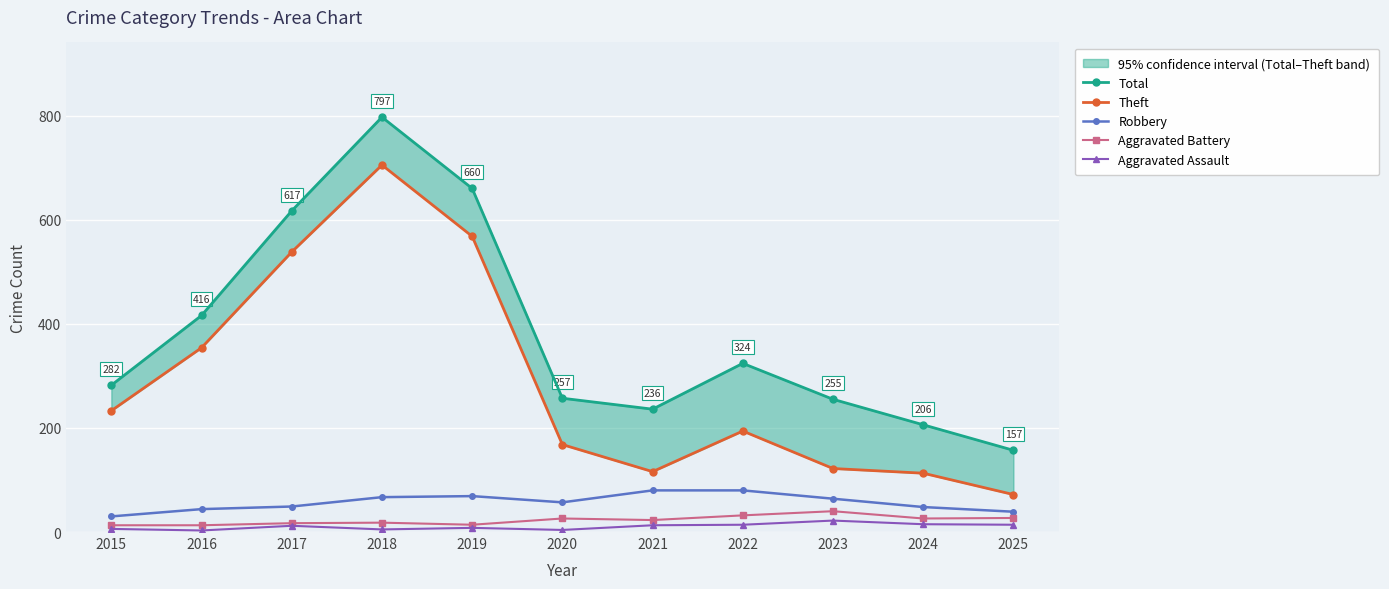

Reading left to right, transcribe all the data shown in this chart.

Total: 282	416	617	797	660	257	236	324	255	206	157
Theft: 233	354	538	705	568	168	116	194	122	113	72
Robbery: 30	44	49	67	69	57	80	80	64	48	39
Aggravated Battery: 13	13	17	18	14	26	23	32	40	26	27
Aggravated Assault: 6	3	12	5	8	4	13	14	22	15	14